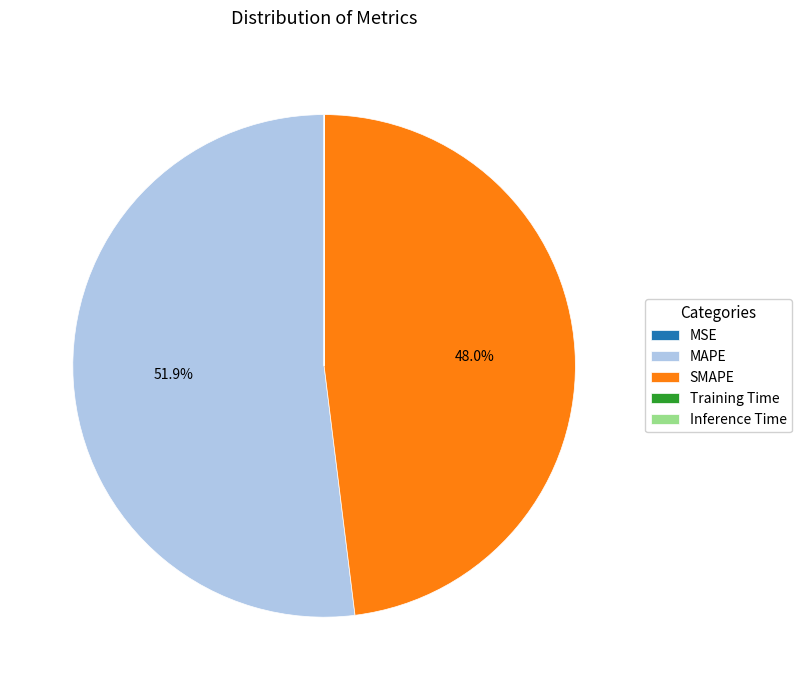

Does any single category account for the majority?

Yes